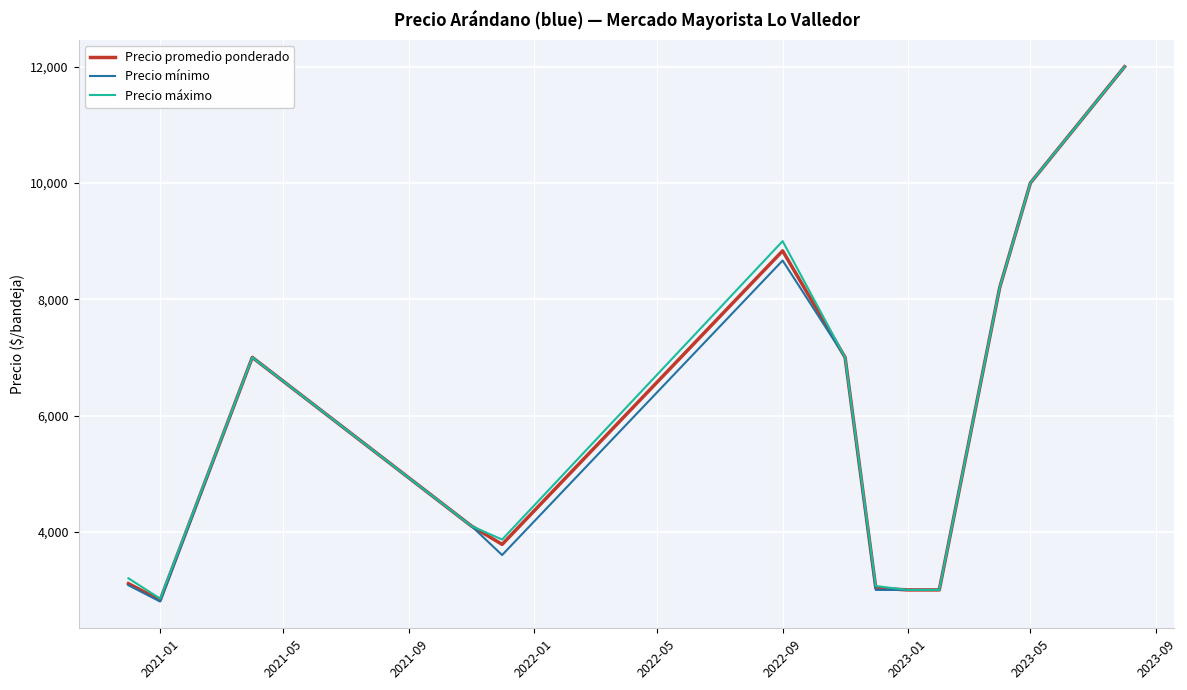

What is the lowest value of the Precio máximo series?

2850.0